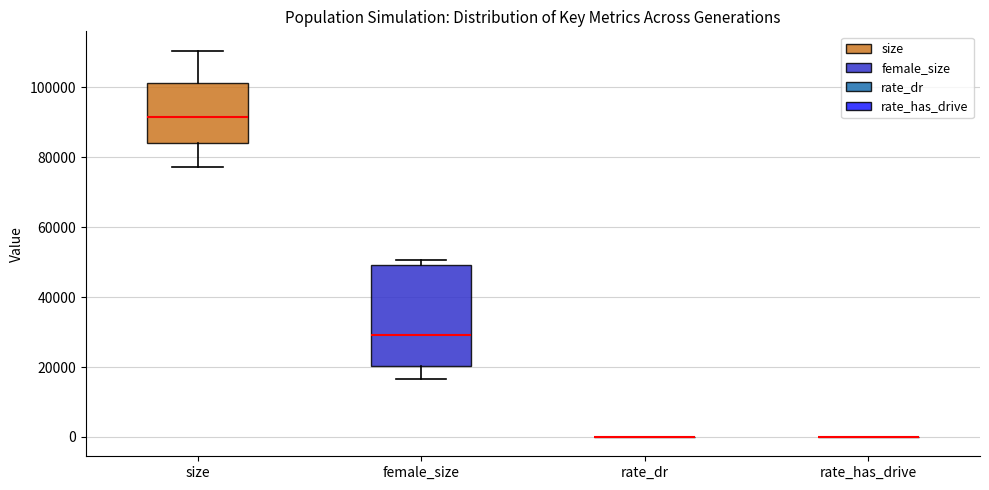

Which box is the tallest, from its lower edge to its upper edge?

female_size